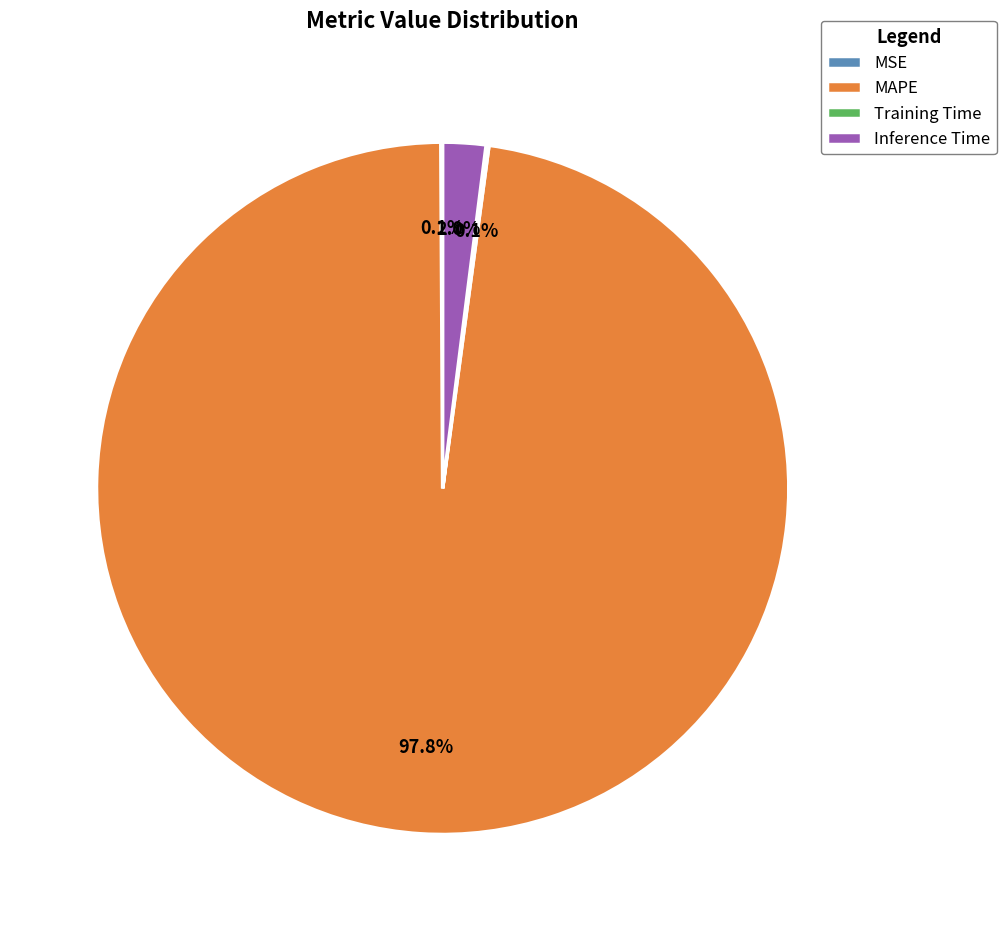

Does any single category account for the majority?

Yes